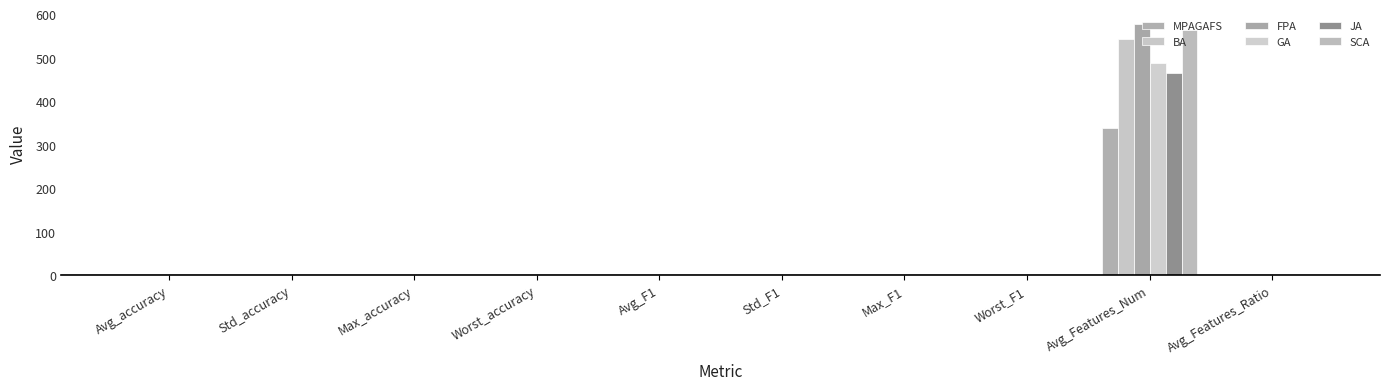

What is the label of the 10th bar from the right?

Avg_accuracy